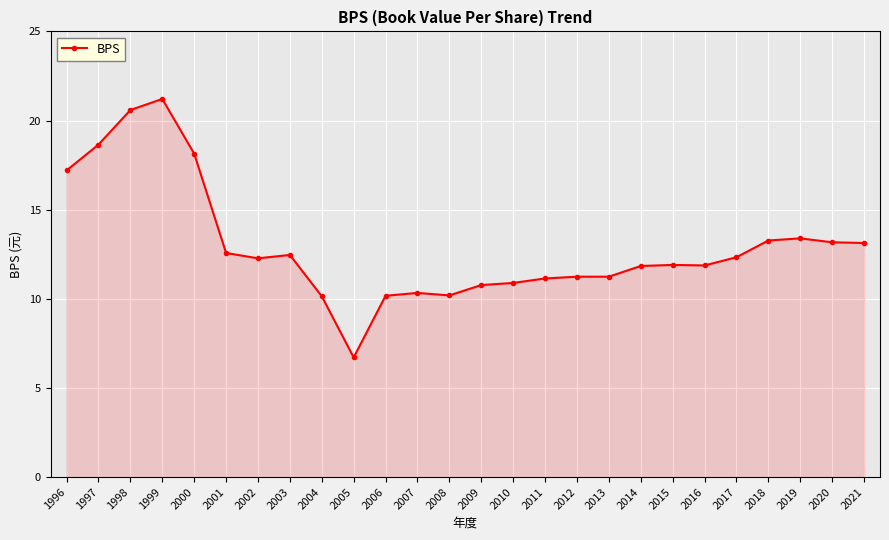

Which has a higher value, 2001 or 2021?

2021